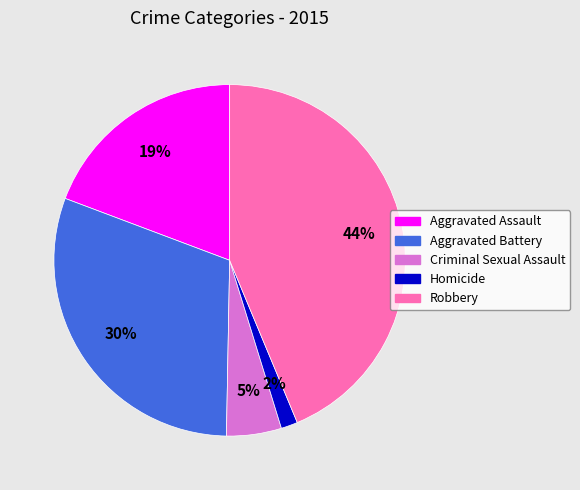

What is the smallest slice in the pie chart?

Homicide